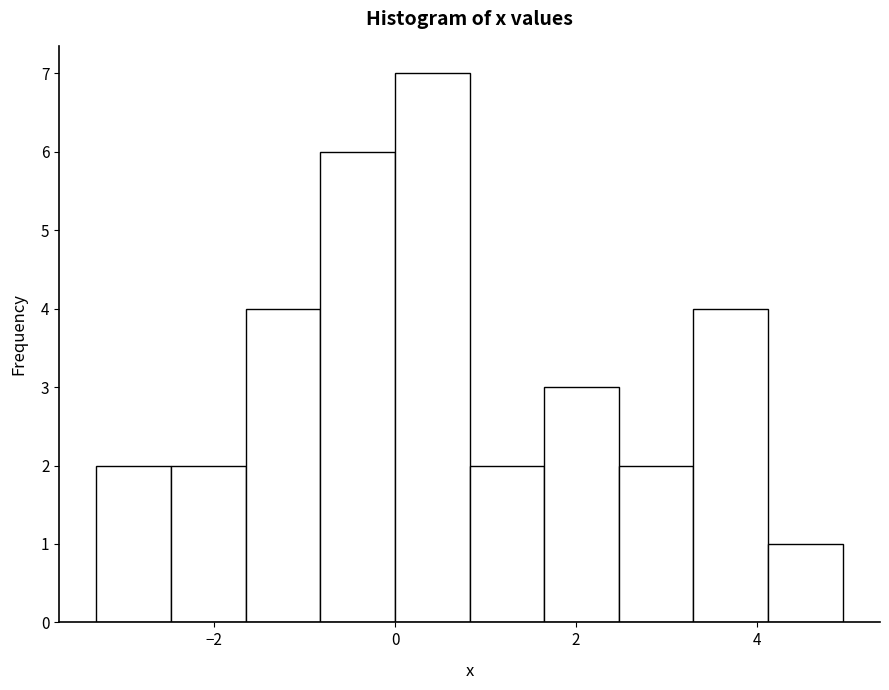

Reading left to right, list every bar in this chart as the range it spans on the x-axis followed by its height. Neither the bar edges nor the heights are printed on the chart, so give them approximately, as read against the axes.

-3.4 to -2.4: 2
-2.4 to -1.6: 2
-1.6 to -0.8: 4
-0.8 to 0.0: 6
0.0 to 0.8: 7
0.8 to 1.6: 2
1.6 to 2.4: 3
2.4 to 3.2: 2
3.2 to 4.2: 4
4.2 to 5.0: 1